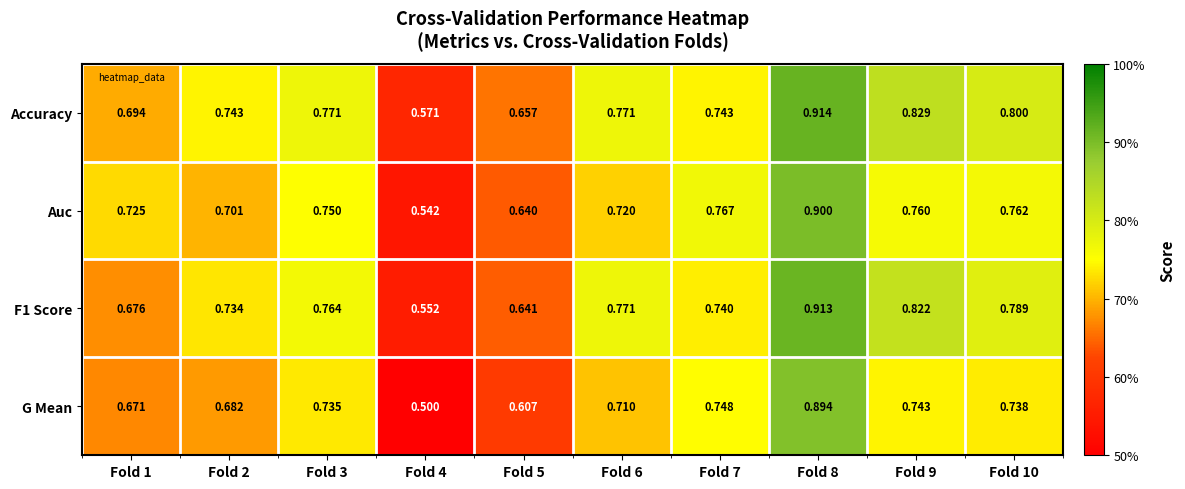

Which series has the largest total across all categories?

Accuracy